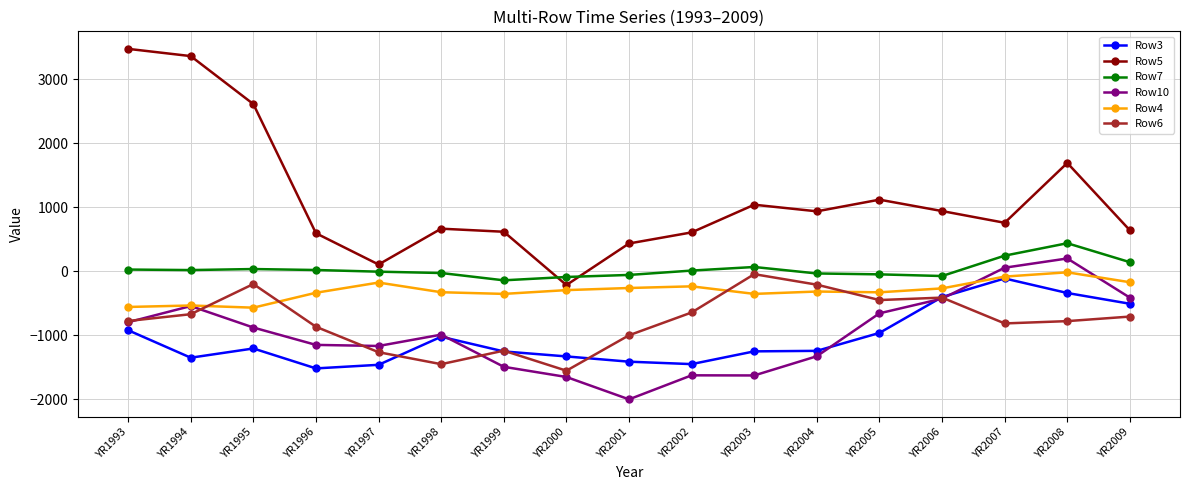

True or false: Row5 and Row4 cross at least once.

False